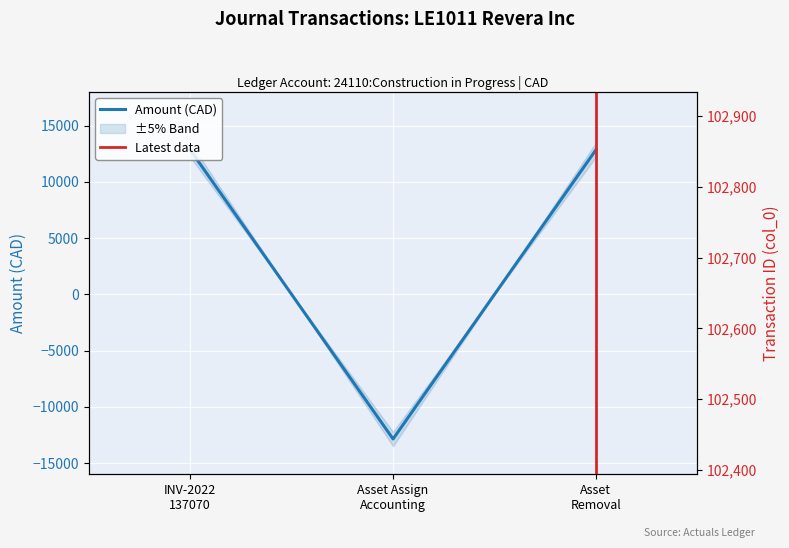

Does the chart display data point markers on the line(s)?

No